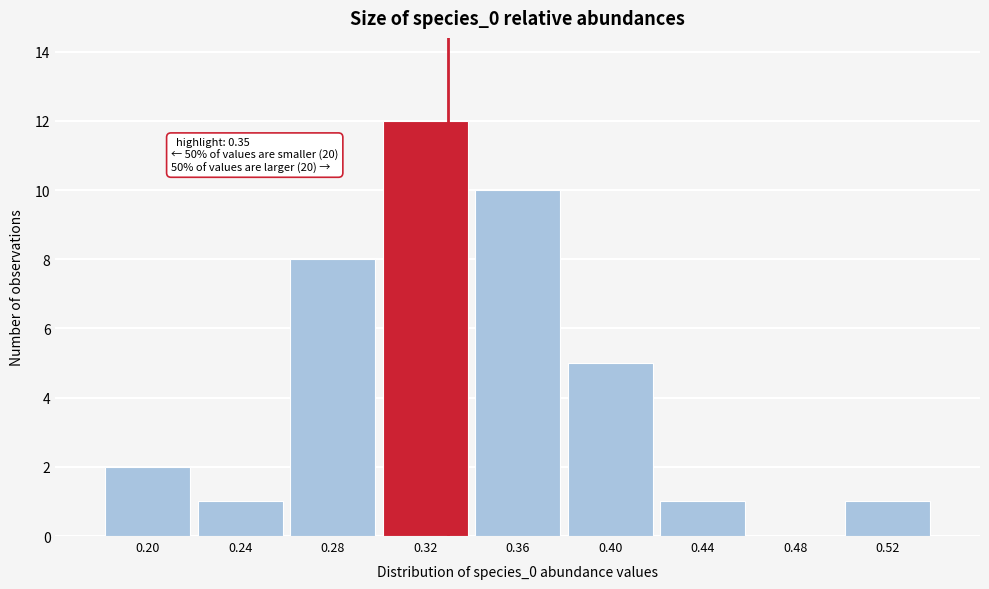

Reading left to right, extract all data points from this chart.

0.20=2	0.24=1	0.28=8	0.32=12	0.36=10	0.40=5	0.44=1	0.48=0	0.52=1